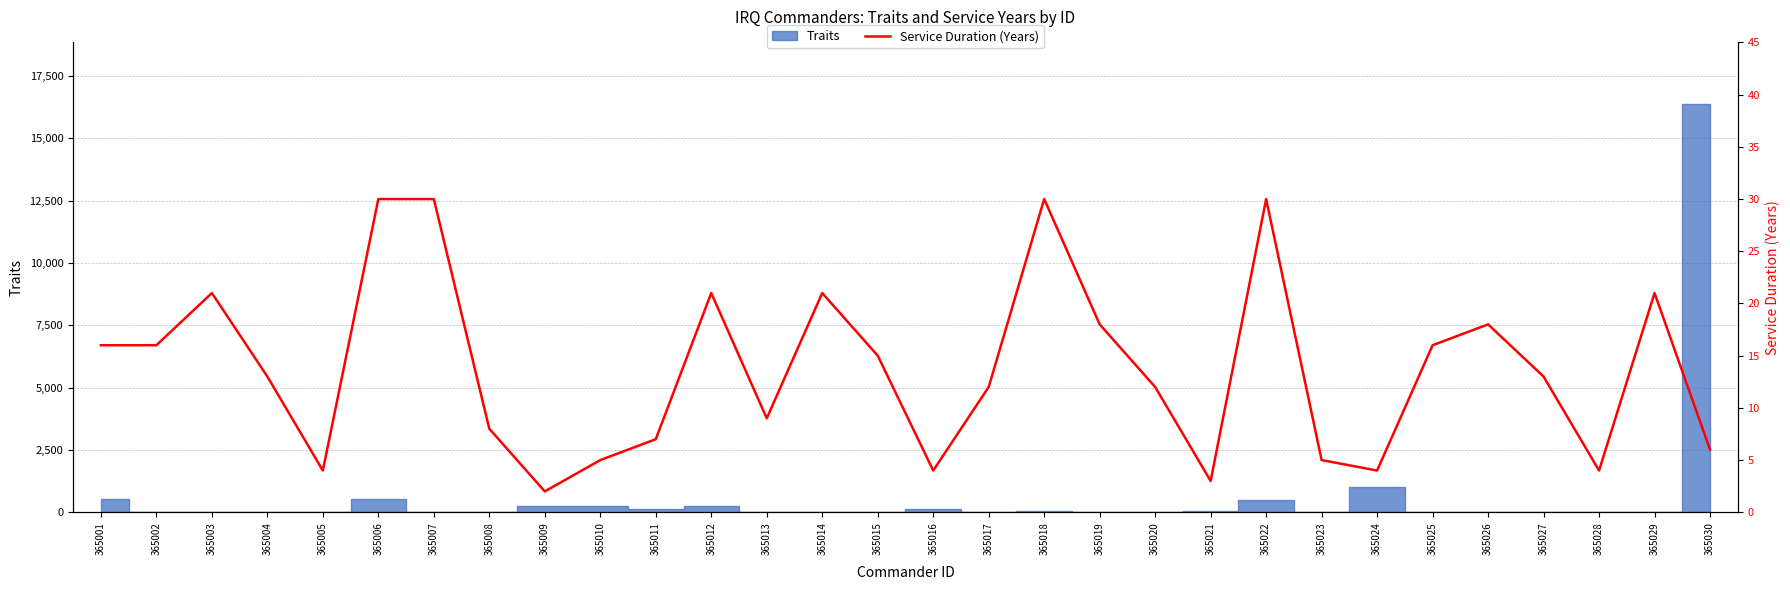

The chart shows a value of 4 at 365024. True or false?

True